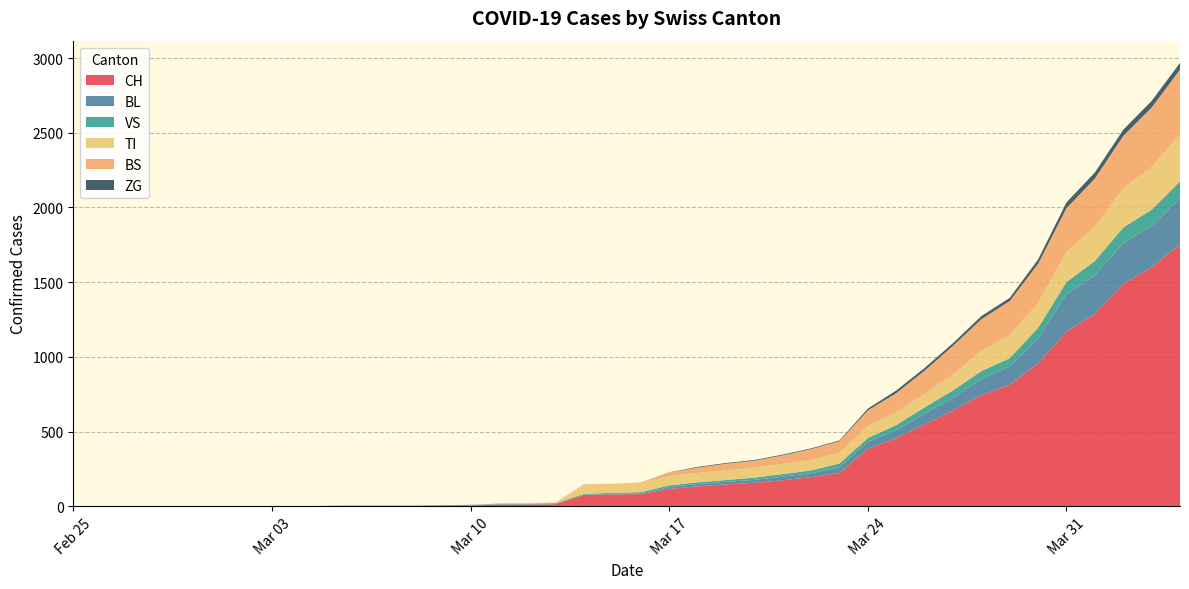

Reading left to right, extract all data points from this chart.

CH: 0	0	0	0	0	0	0	0	0	2	3	3	3	5	6	11	12	14	76	79	82	116	134	147	157	175	196	223	386	456	548	642	744	814	957	1169	1288	1490	1599	1753
BL: 0	0	0	0	0	0	0	0	0	0	0	0	0	1	2	2	2	2	2	5	5	13	16	17	20	24	25	40	46	53	73	84	108	123	167	251	258	272	277	309
VS: 0	0	0	0	0	0	0	0	0	2	2	2	2	2	2	3	3	5	6	6	8	11	11	12	15	17	19	24	25	35	41	50	53	54	71	81	96	104	109	112
TI: 0	0	0	0	0	0	0	0	0	0	0	0	0	0	0	0	0	0	61	61	61	62	62	65	67	68	70	71	80	85	91	107	136	155	165	202	229	263	287	314
BS: 0	0	0	0	0	0	0	0	0	0	0	0	0	0	0	4	4	4	4	0	4	25	36	44	46	57	73	78	105	128	155	191	211	228	263	292	323	350	397	434
ZG: 0	0	0	0	0	0	0	0	0	0	0	0	0	0	0	0	0	0	0	0	0	1	5	5	5	5	5	5	12	18	18	18	21	21	29	39	40	41	44	46